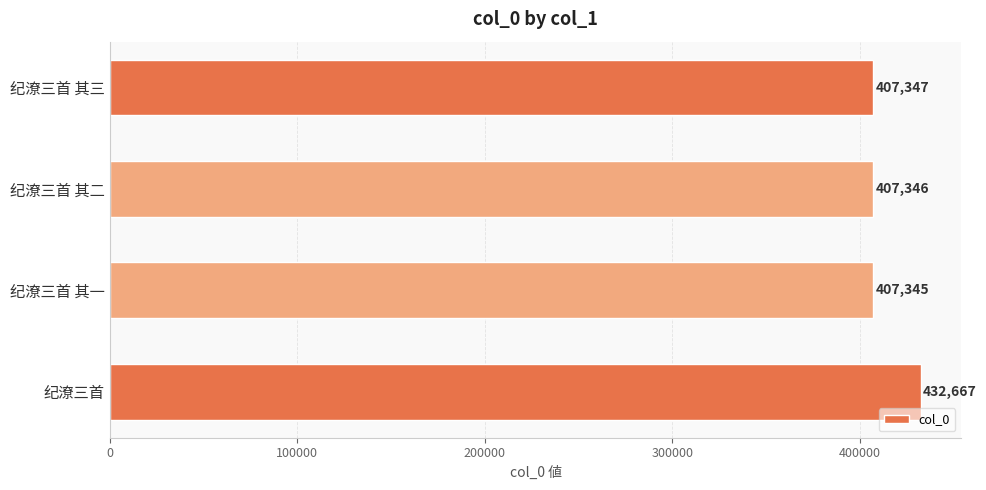

What is the change in value from 纪潦三首 其一 to 纪潦三首?

+25322